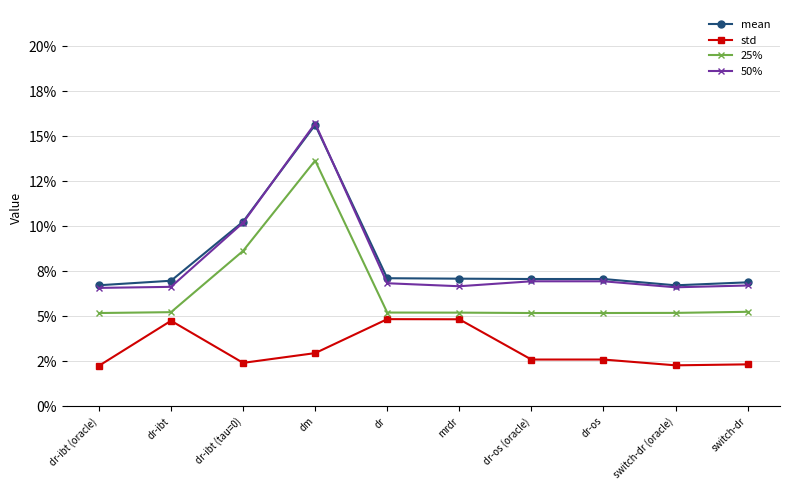

Is the value of mean at switch-dr greater than the value of 25% at dr-os (oracle)?

Yes